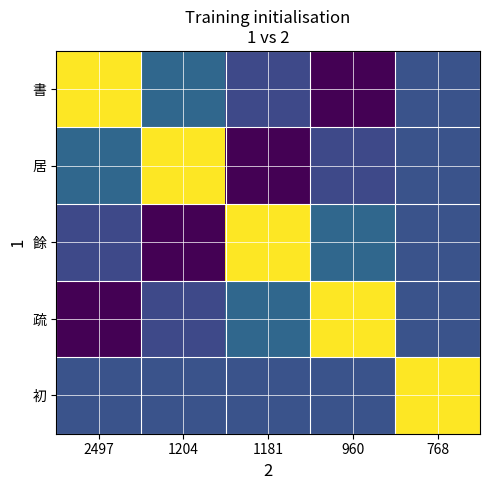

Which series has the largest range (max minus min)?

書